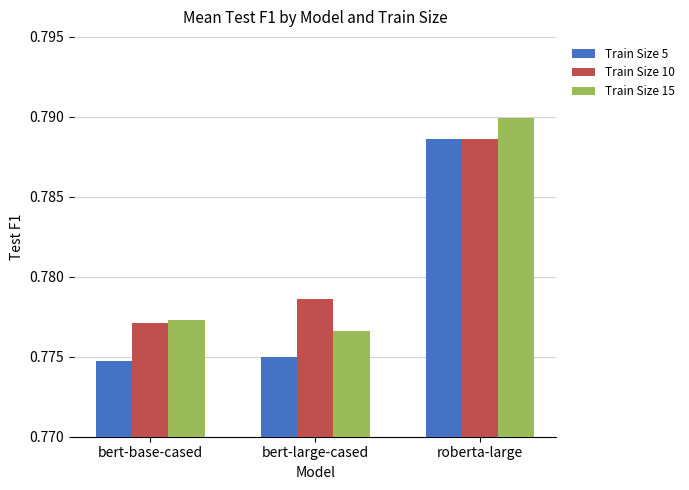

The value of Train Size 10 at roberta-large is 1.2. True or false?

False